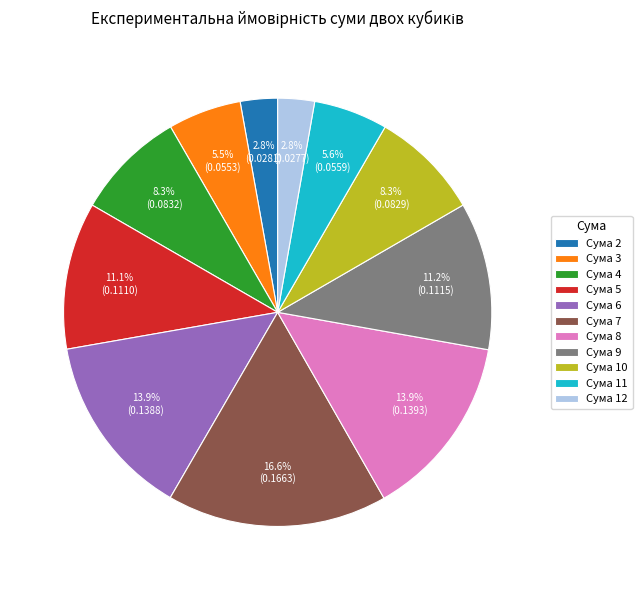

Which category has the biggest portion of the pie?

Сума 7